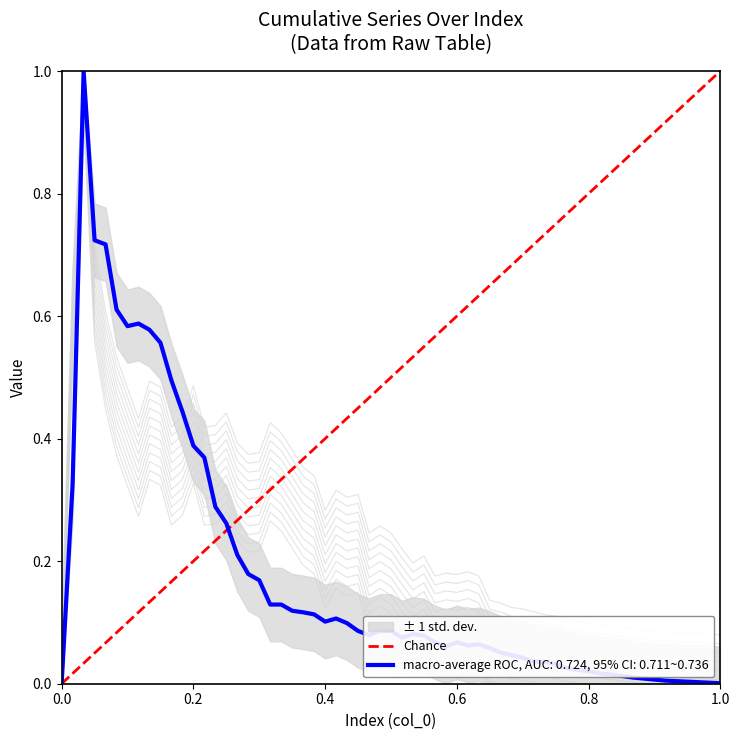

True or false: the data shows 0 at 0.0.

True